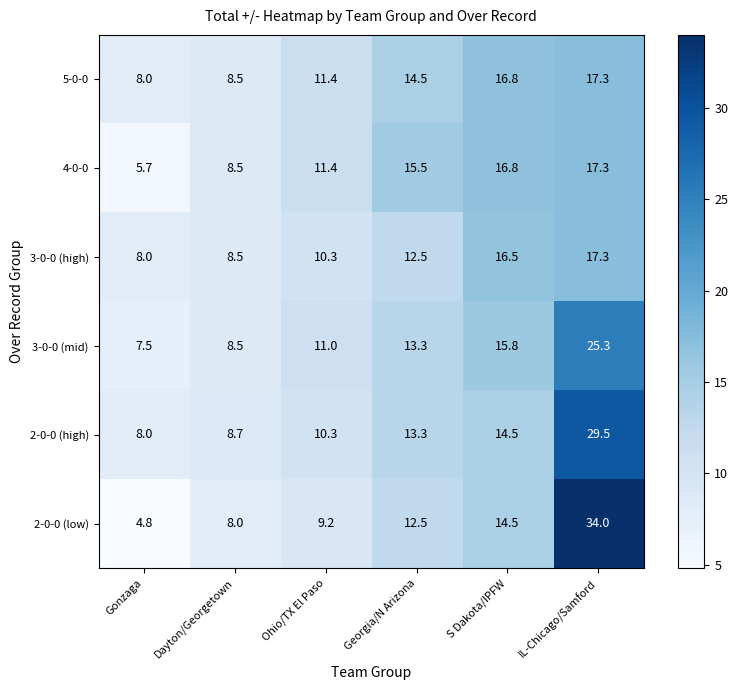

What is the approximate value of 2-0-0 (low) at Gonzaga?

4.8